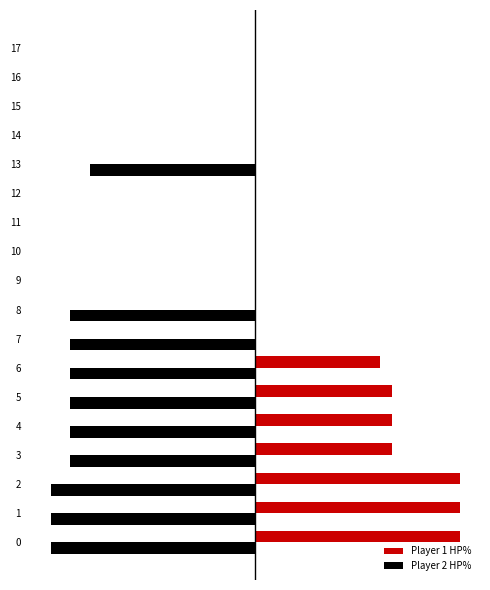

What are all the series names shown in the legend?

Player 1 HP%, Player 2 HP%